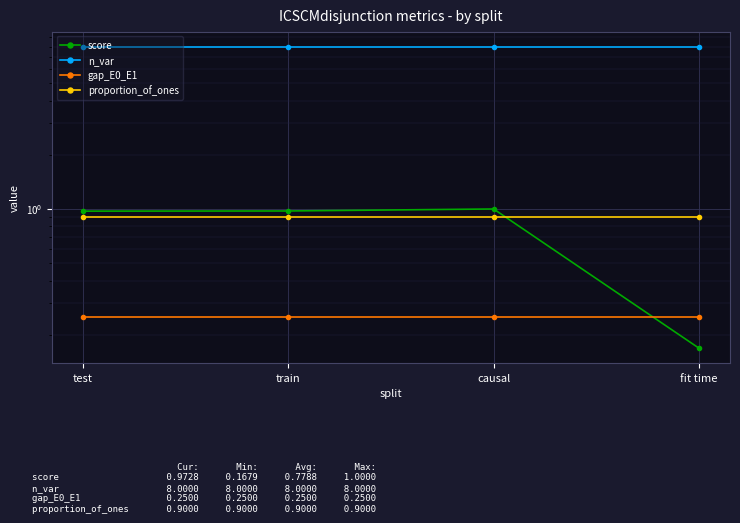

Reading left to right, what are all the values shown in this chart?

score: 1.0	1.0	1.0	0.2
n_var: 8.0	8.0	8.0	8.0
gap_E0_E1: 0.2	0.2	0.2	0.2
proportion_of_ones: 0.9	0.9	0.9	0.9